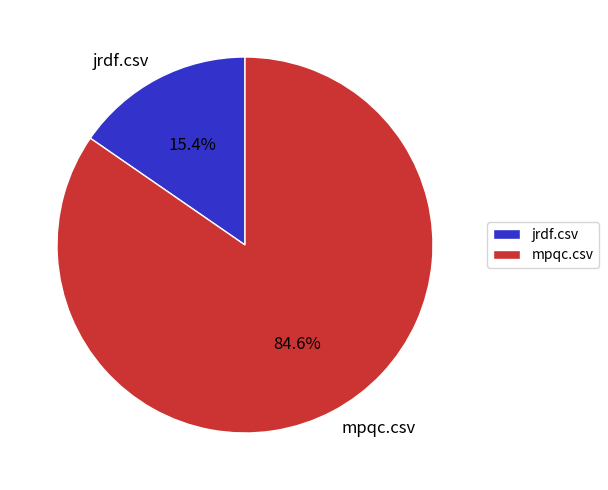

Which slice is the smallest?

jrdf.csv